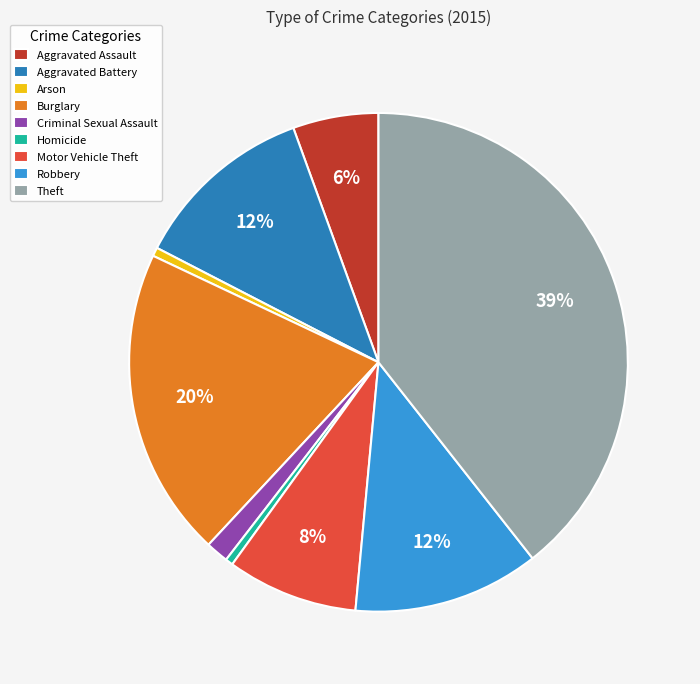

Which has a higher value, Burglary or Motor Vehicle Theft?

Burglary